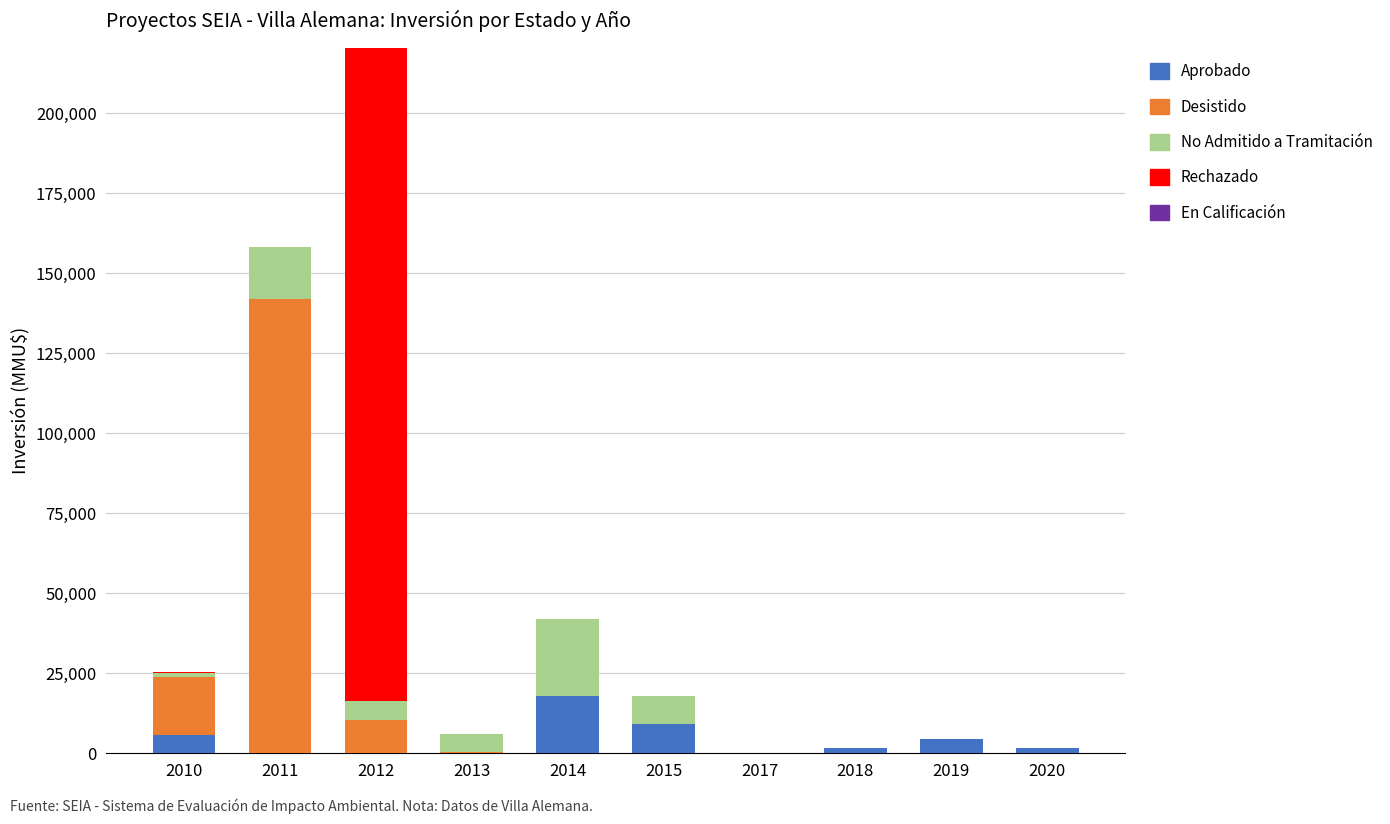

What is the sum of all Aprobado values?

40640